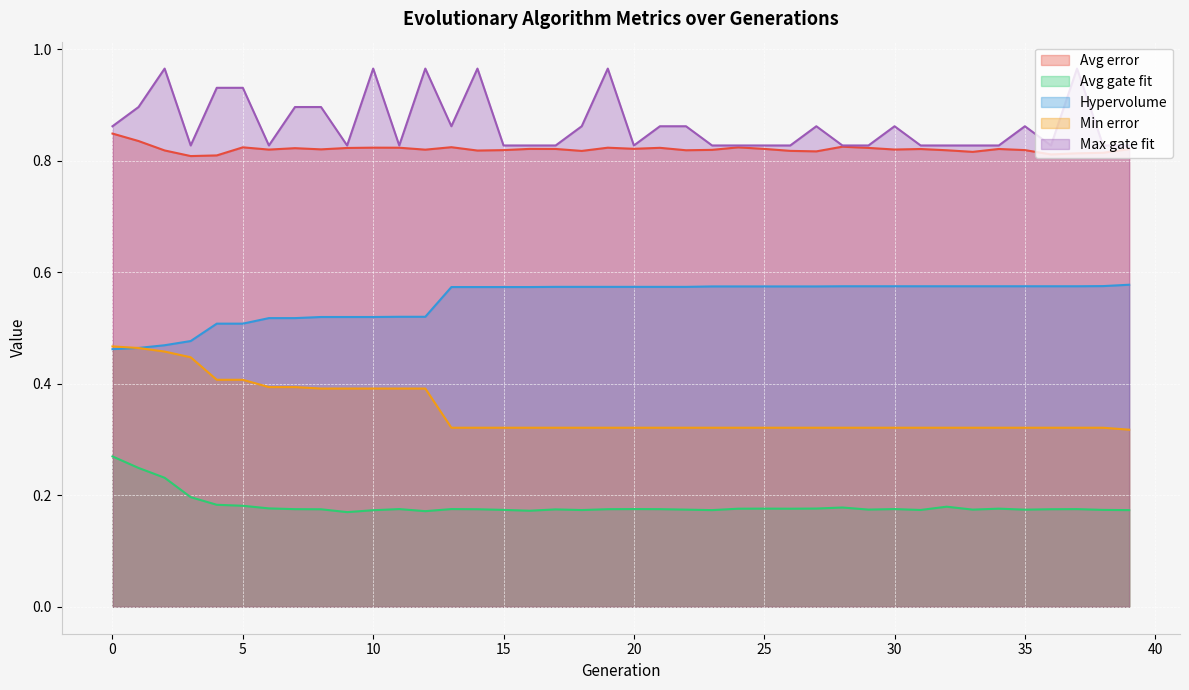

True or false: Max gate fit and Avg error cross at least once.

False